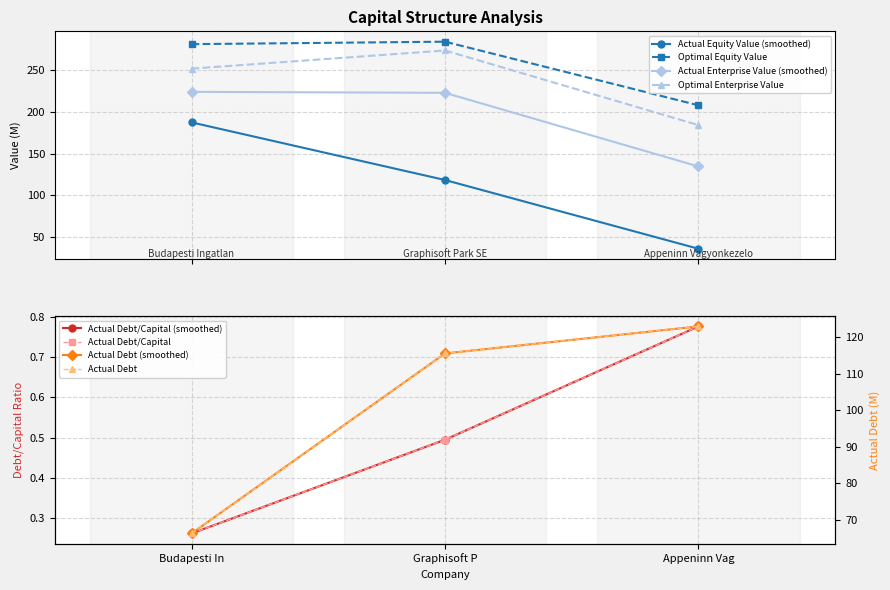

What is the value of the Optimal Equity Value point at the 2nd from the left?

284.7